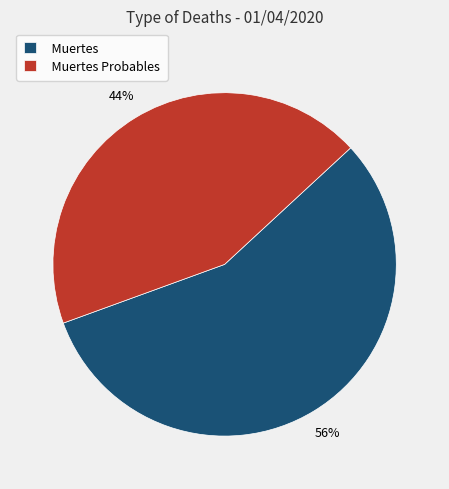

Combined, do Muertes and Muertes Probables account for over 50%?

Yes